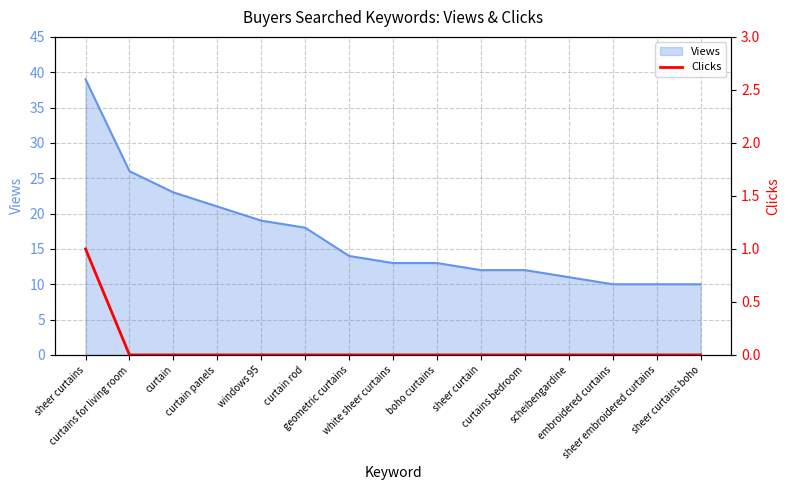

What is the maximum value for Views?

39